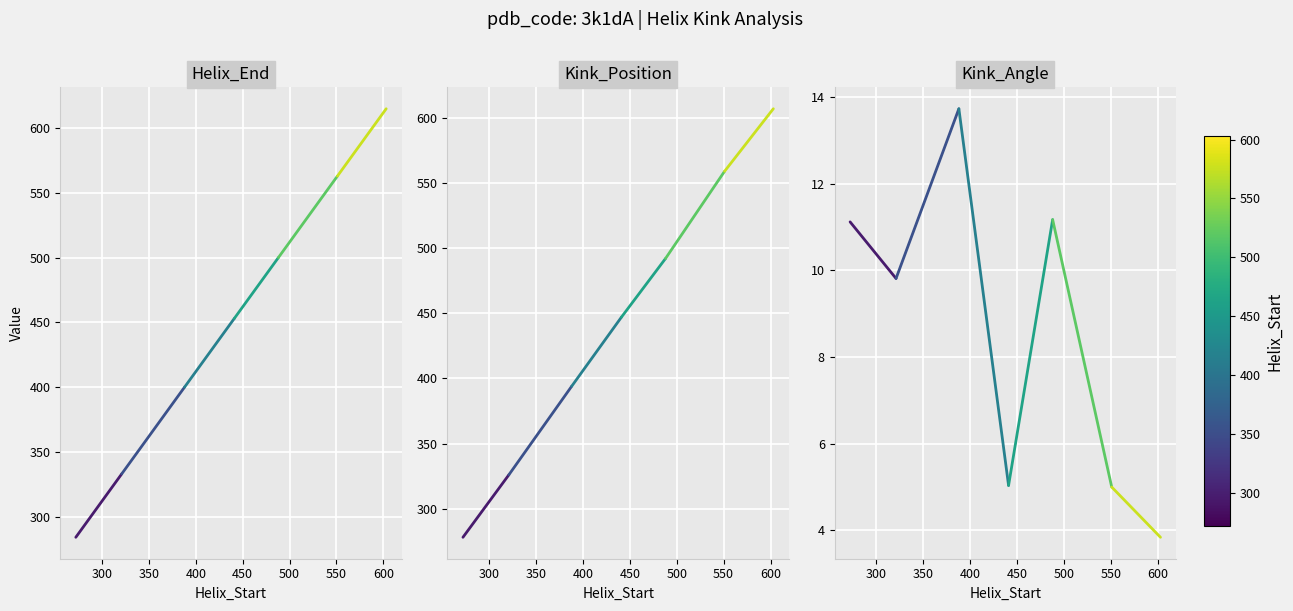

What is the value of the Helix_End point at the 1st from the left?

284.0